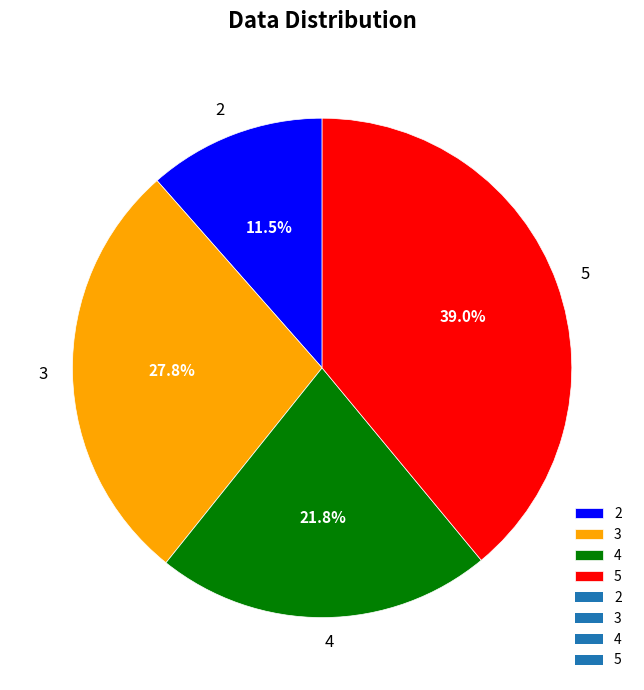

The 2 slice represents 26% of the pie. True or false?

False